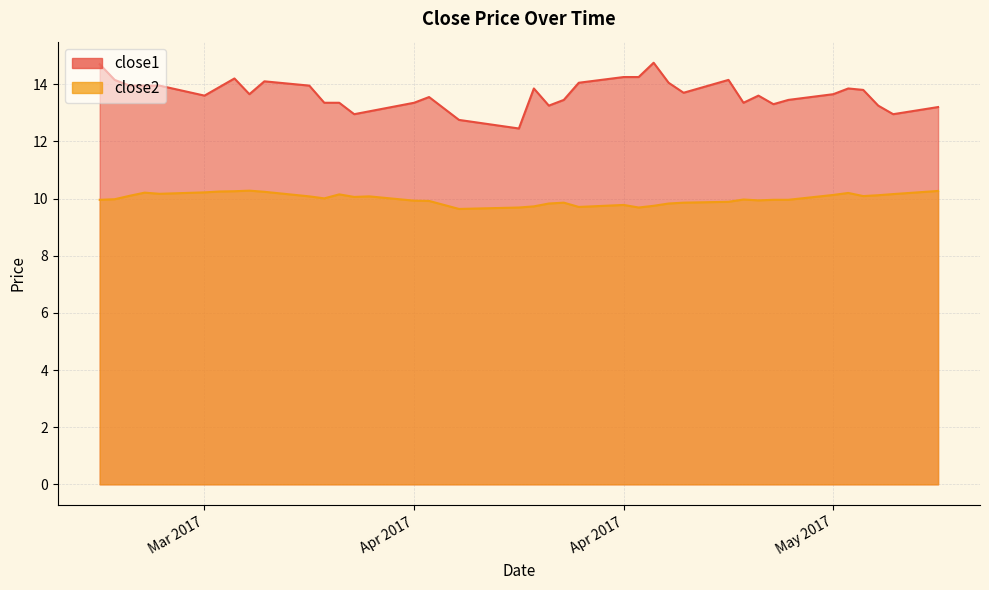

Reading left to right, extract all data points from this chart.

close2: 10.0	10.0	10.1	10.2	10.2	10.2	10.2	10.3	10.3	10.2	10.1	10.0	10.1	10.1	10.1	9.9	9.9	9.8	9.6	9.7	9.7	9.8	9.9	9.7	9.8	9.7	9.7	9.8	9.9	9.9	10.0	9.9	10.0	10.0	10.1	10.2	10.1	10.1	10.2	10.3
close1: 14.7	14.2	13.9	13.9	13.9	13.6	13.9	14.2	13.7	14.1	13.9	13.3	13.3	12.9	13.1	13.3	13.6	13.2	12.8	12.4	13.8	13.2	13.4	14.1	14.2	14.2	14.8	14.1	13.7	14.2	13.3	13.6	13.3	13.4	13.7	13.8	13.8	13.2	12.9	13.2